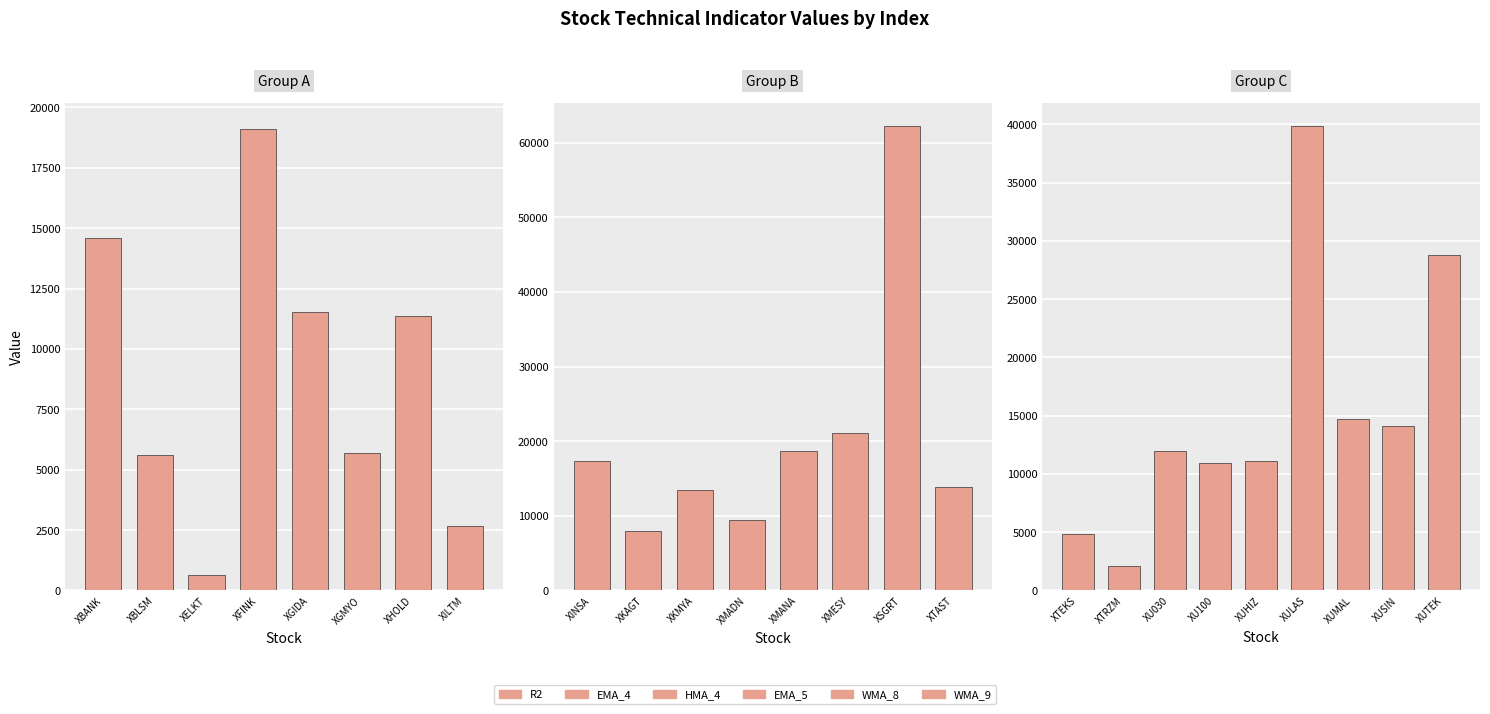

Between XU030 and XUSIN, which series saw the biggest shift?

WMA_9